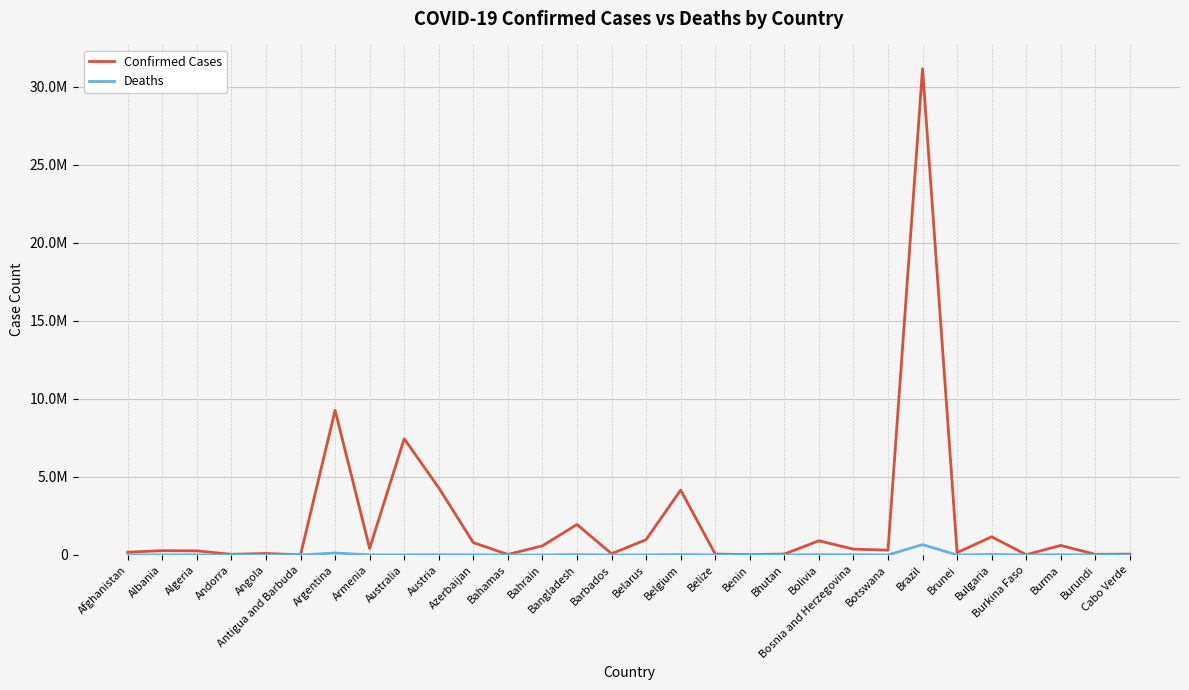

Reading left to right, transcribe all the data shown in this chart.

Confirmed Cases: 180688	276415	265897	43067	99761	8378	9276618	423006	7449054	4304326	792785	35070	588801	1953700	81427	982867	4158754	59788	26952	59636	910228	377998	308126	31159335	150781	1165856	20899	613387	42248	56556
Deaths: 7709	3497	6875	153	1900	138	128973	8629	8771	19946	9713	810	1488	29131	462	6978	31768	678	163	21	21949	15791	2697	667008	223	37163	384	19434	38	402